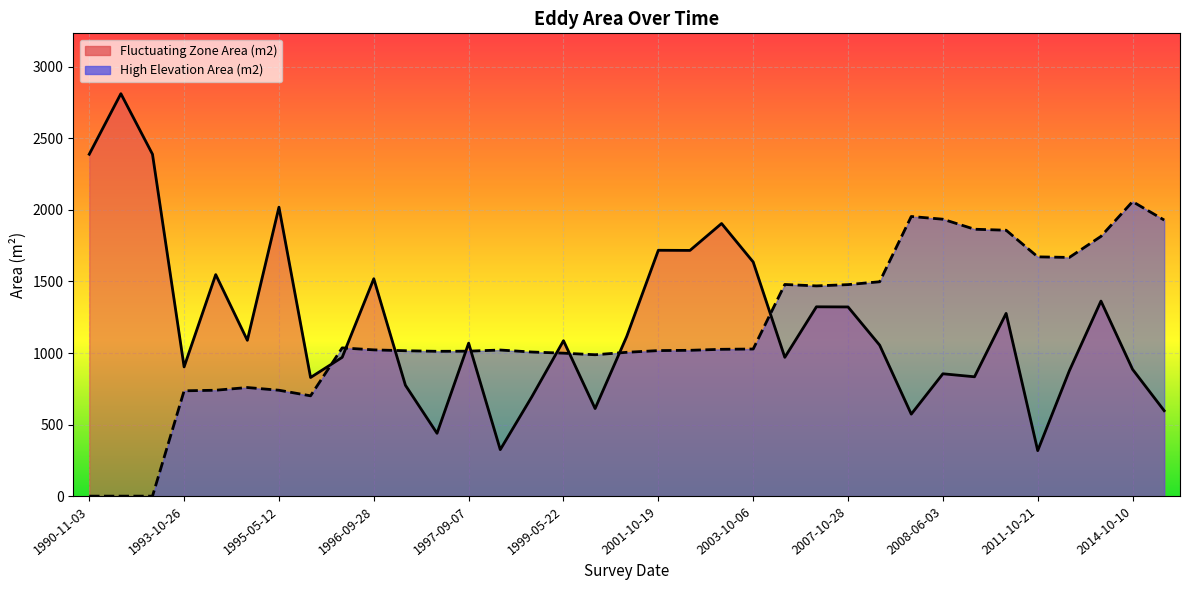

True or false: High Elevation Area (m2) has a value of 1810 at 1996-09-28.

False